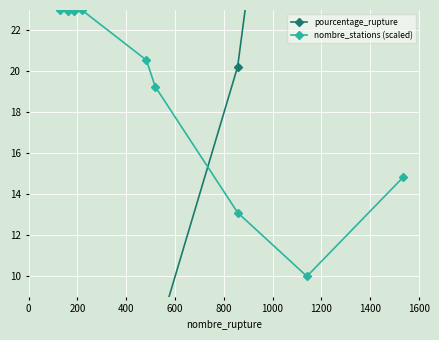

How many times do pourcentage_rupture and nombre_stations (scaled) cross each other?

1